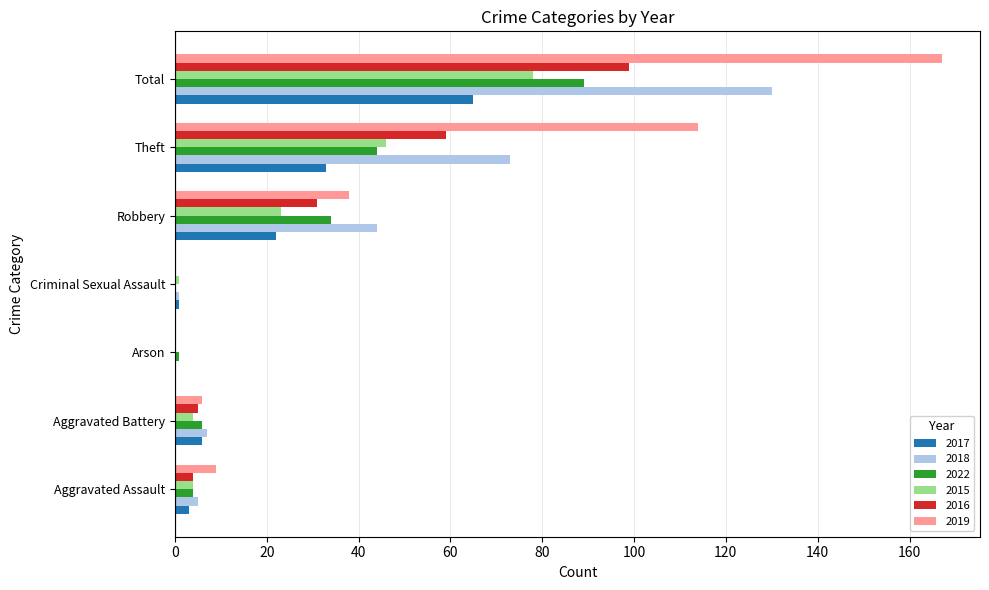

What value does the 2016 series have at Aggravated Assault?

4